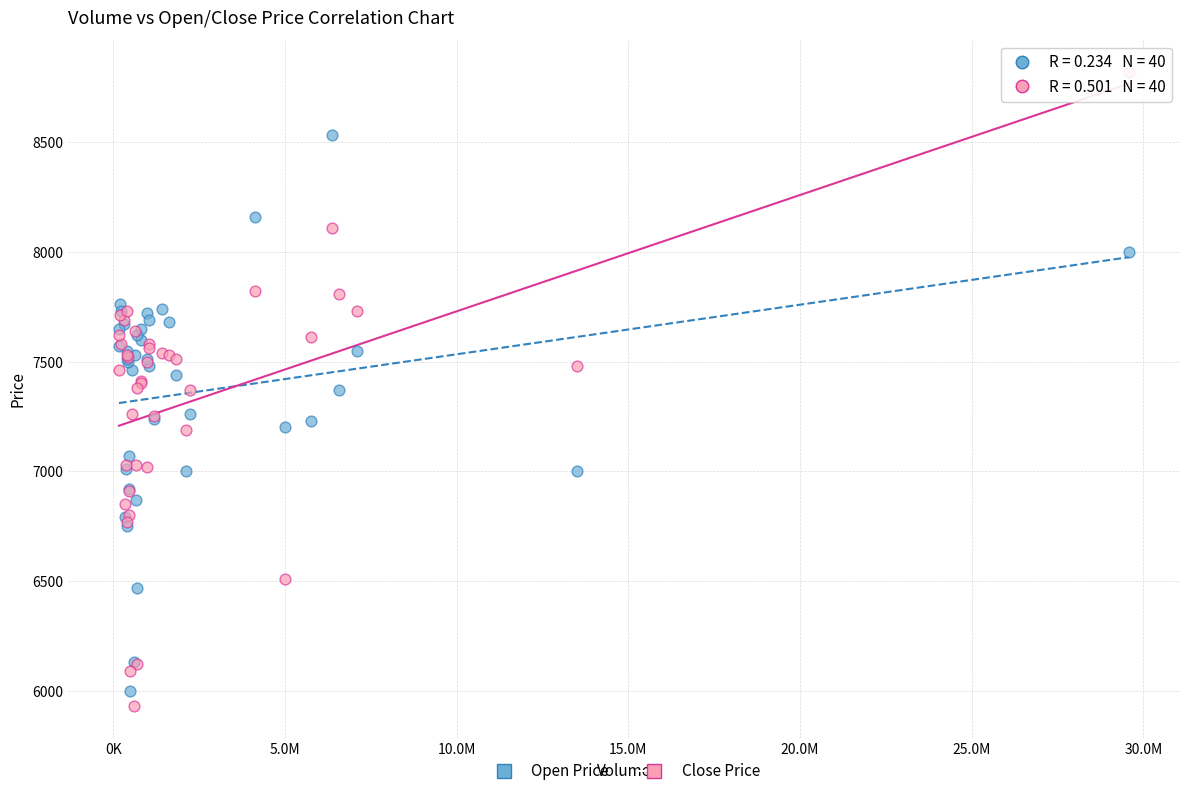

Which series has the largest Y range (max minus min)?

Close Price